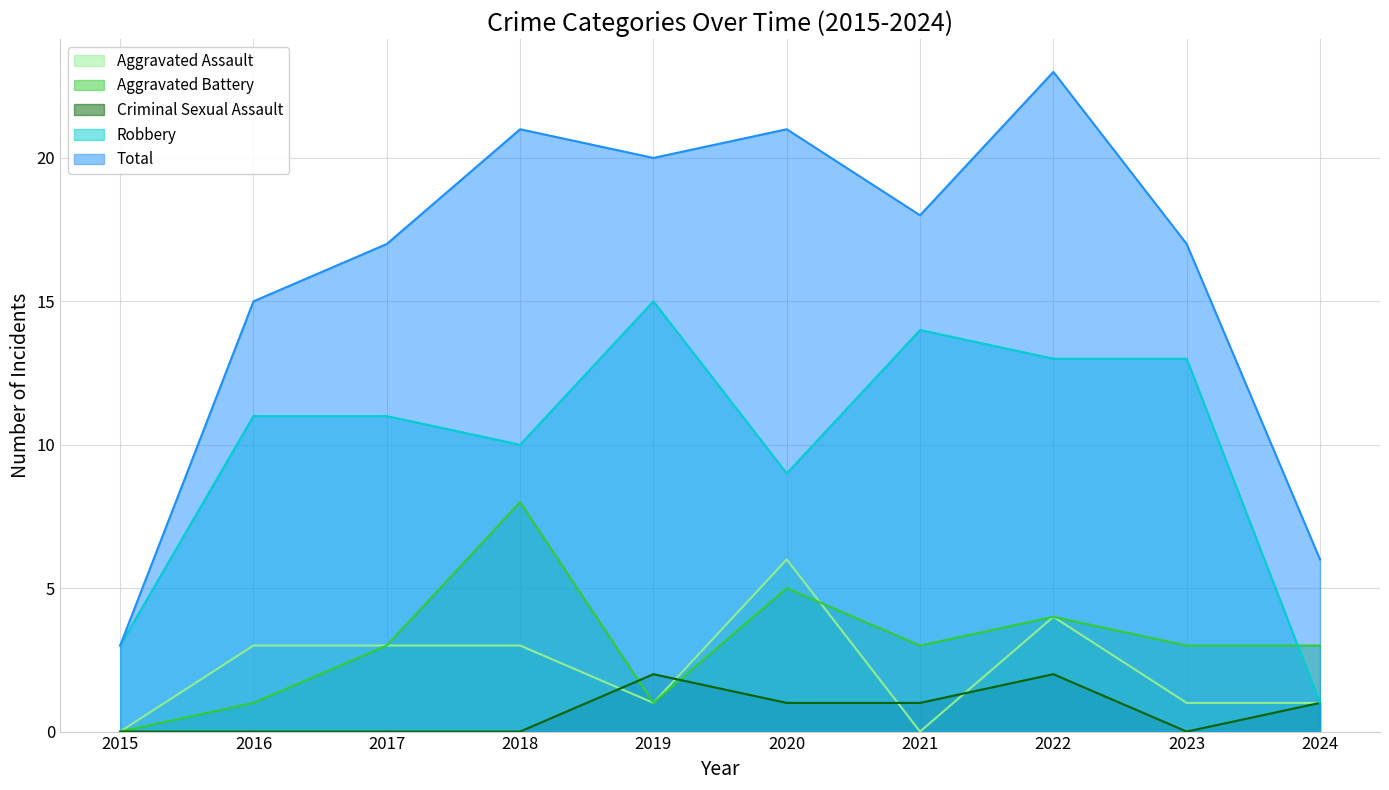

Reading left to right, what are all the values shown in this chart?

Aggravated Assault: 2015=0	2016=3	2017=3	2018=3	2019=1	2020=6	2021=0	2022=4	2023=1	2024=1
Aggravated Battery: 2015=0	2016=1	2017=3	2018=8	2019=1	2020=5	2021=3	2022=4	2023=3	2024=3
Criminal Sexual Assault: 2015=0	2016=0	2017=0	2018=0	2019=2	2020=1	2021=1	2022=2	2023=0	2024=1
Robbery: 2015=3	2016=11	2017=11	2018=10	2019=15	2020=9	2021=14	2022=13	2023=13	2024=1
Total: 2015=3	2016=15	2017=17	2018=21	2019=20	2020=21	2021=18	2022=23	2023=17	2024=6